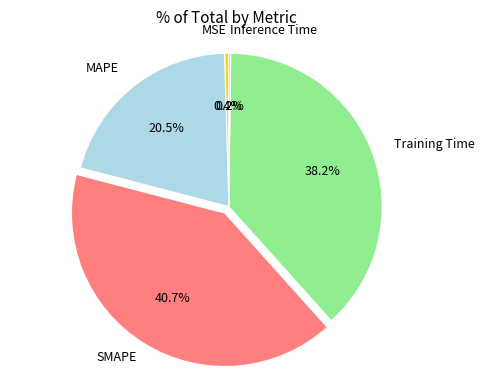

To the nearest percent, what is the difference between the MSE and MAPE slice percentages?

20%